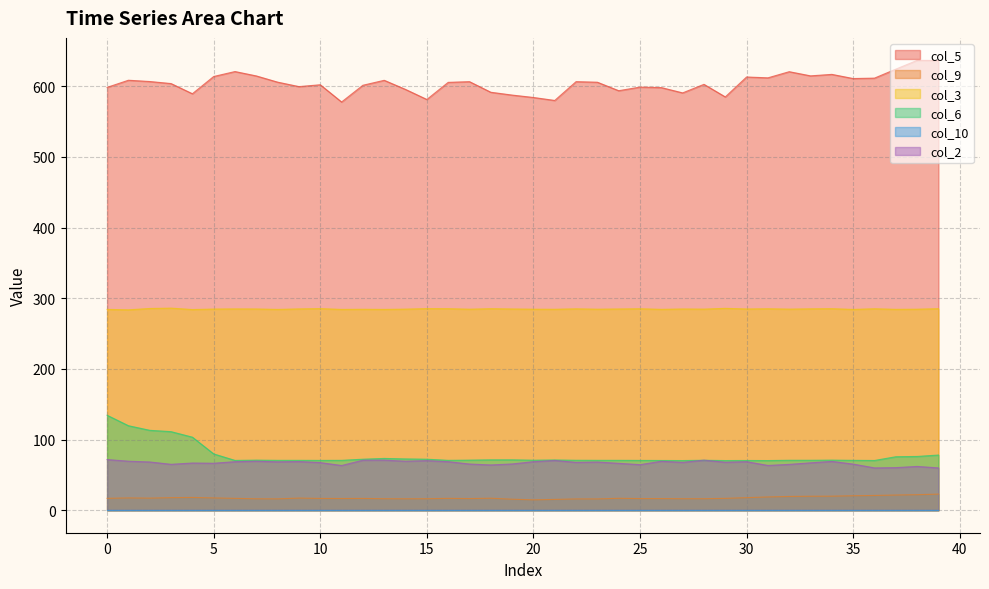

Does the chart have visible grid lines?

Yes